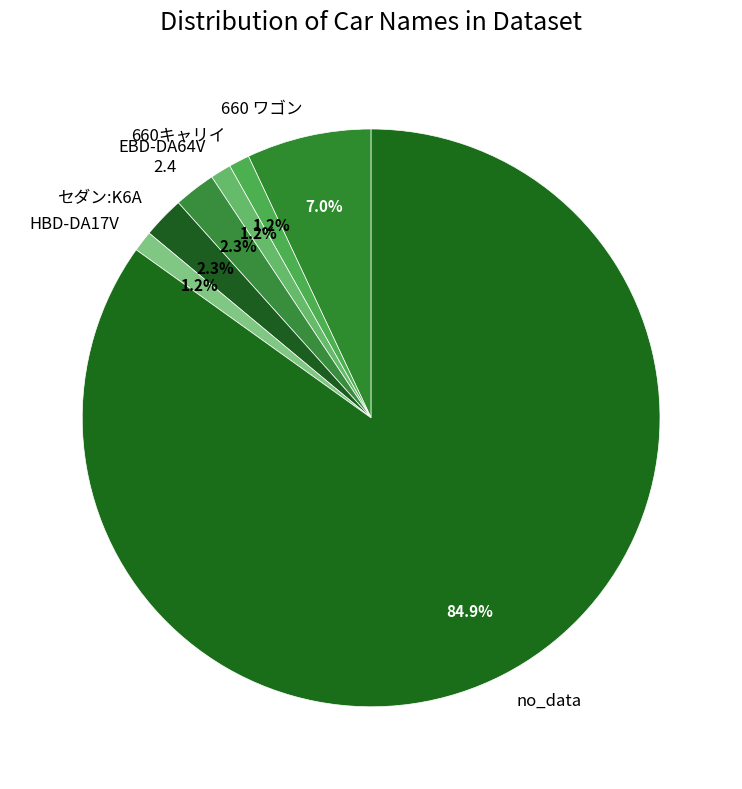

Which has a higher value, HBD-DA17V or 2.4?

2.4